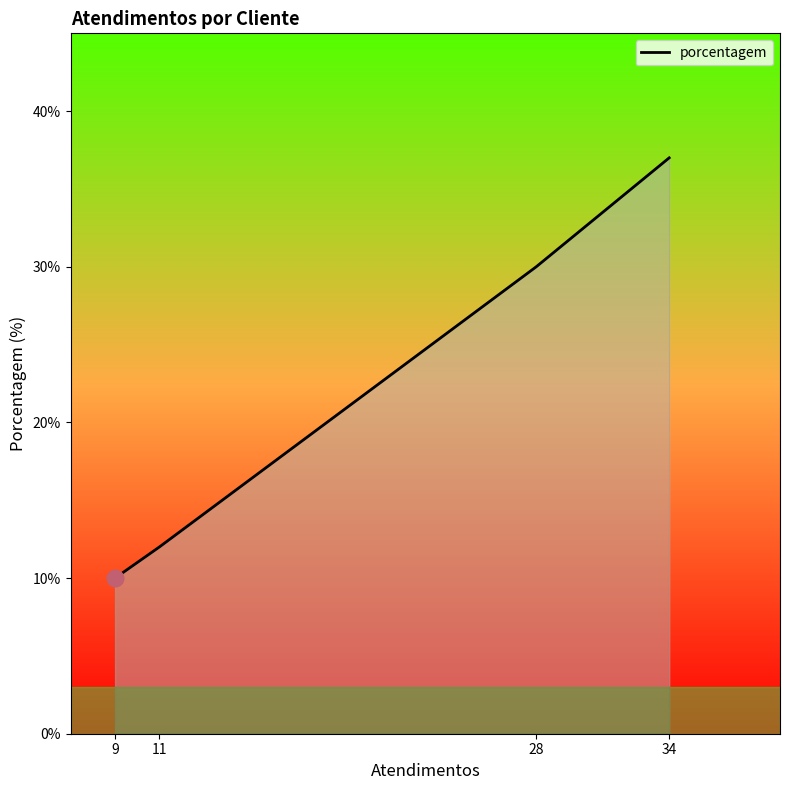

Is it true that the value at 9 is 2?

False